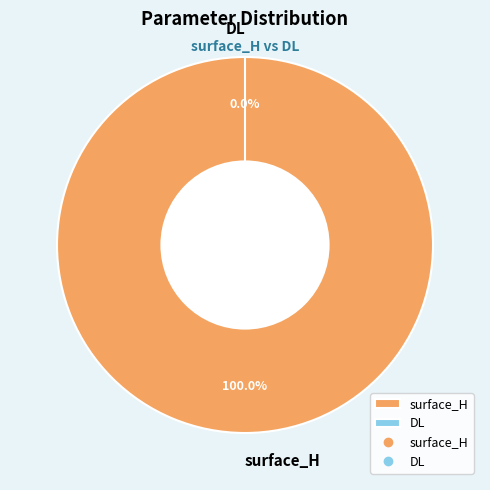

To the nearest percent, what is the combined percentage of DL and surface_H?

100%